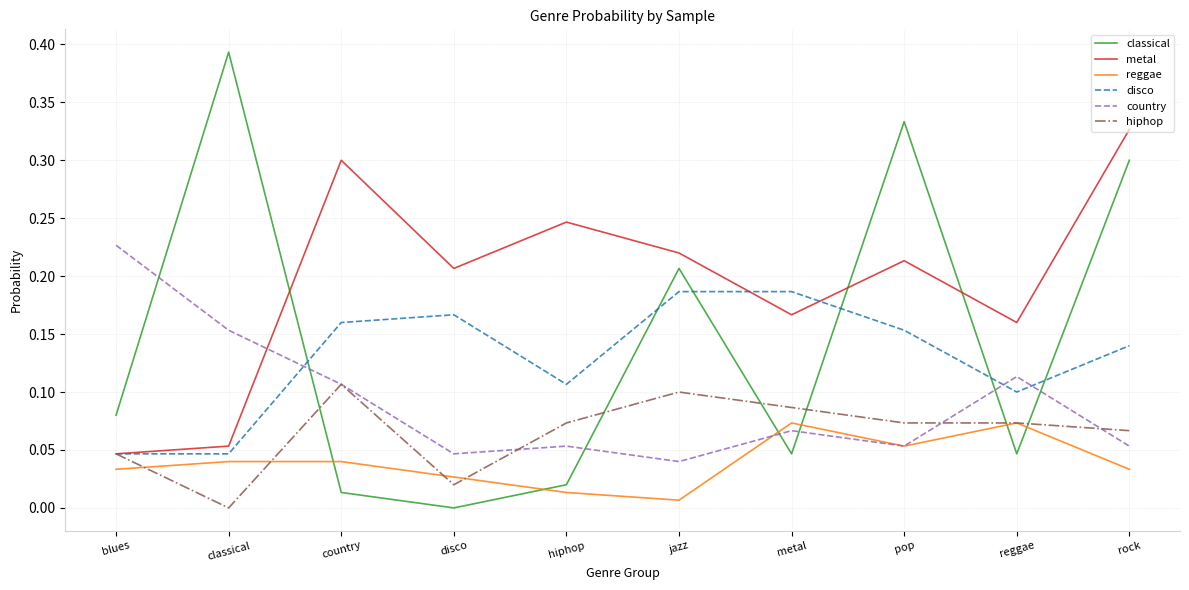

What position from the left is pop?

8